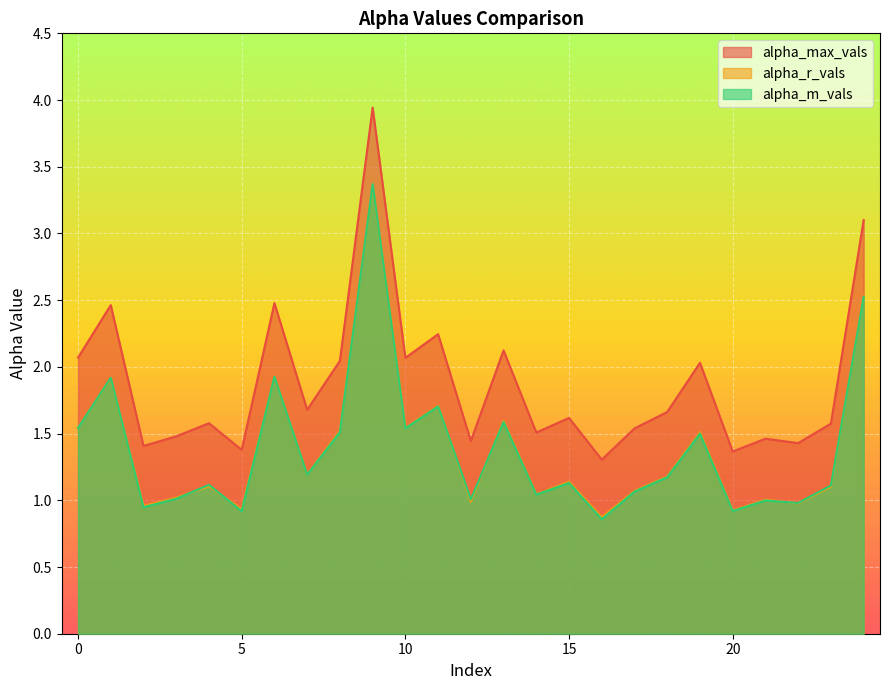

Reading left to right, transcribe all the data shown in this chart.

alpha_max_vals: 0=2.1	1=2.5	2=1.4	3=1.5	4=1.6	5=1.4	6=2.5	7=1.7	8=2.0	9=3.9	10=2.1	11=2.2	12=1.4	13=2.1	14=1.5	15=1.6	16=1.3	17=1.5	18=1.7	19=2.0	20=1.4	21=1.5	22=1.4	23=1.6	24=3.1
alpha_r_vals: 0=1.5	1=1.9	2=1.0	3=1.0	4=1.1	5=0.9	6=1.9	7=1.2	8=1.5	9=3.4	10=1.5	11=1.7	12=1.0	13=1.6	14=1.0	15=1.1	16=0.9	17=1.1	18=1.2	19=1.5	20=0.9	21=1.0	22=1.0	23=1.1	24=2.5
alpha_m_vals: 0=1.5	1=1.9	2=0.9	3=1.0	4=1.1	5=0.9	6=1.9	7=1.2	8=1.5	9=3.4	10=1.5	11=1.7	12=1.0	13=1.6	14=1.0	15=1.1	16=0.9	17=1.1	18=1.2	19=1.5	20=0.9	21=1.0	22=1.0	23=1.1	24=2.5